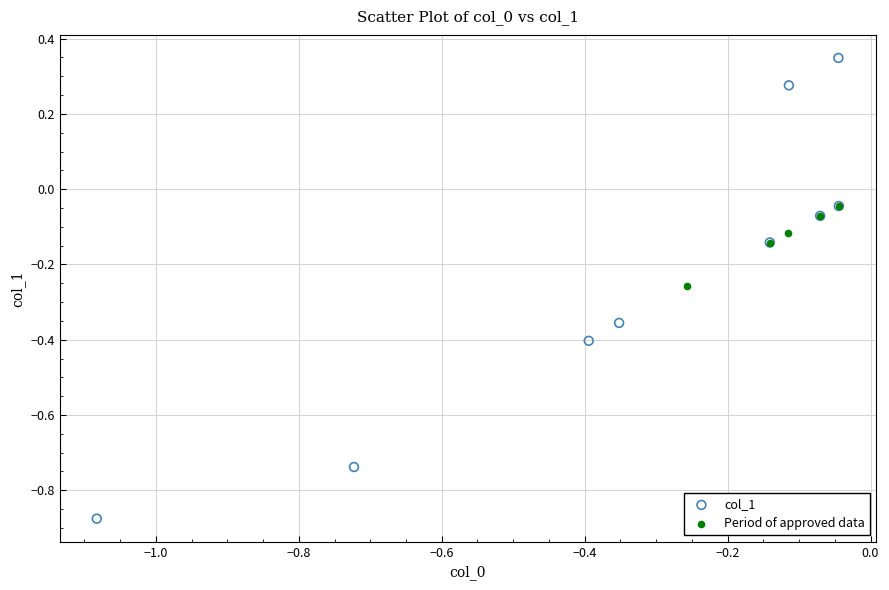

Which series contains the highest Y value?

col_1